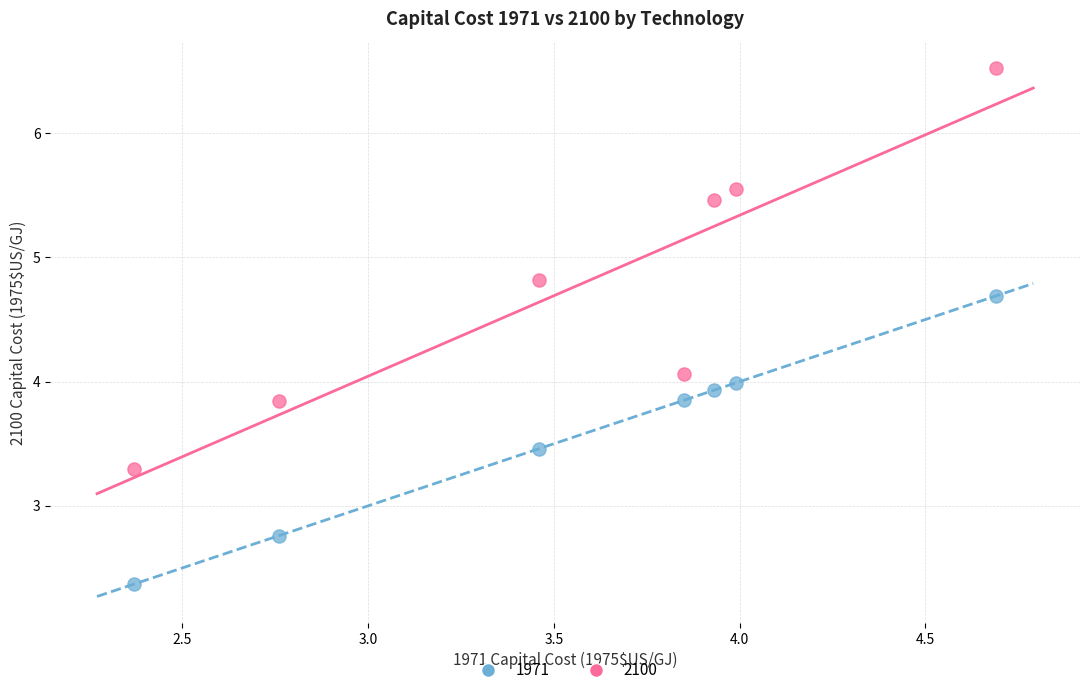

Across all data points, what is the range of Y values (max minus min)?

4.2